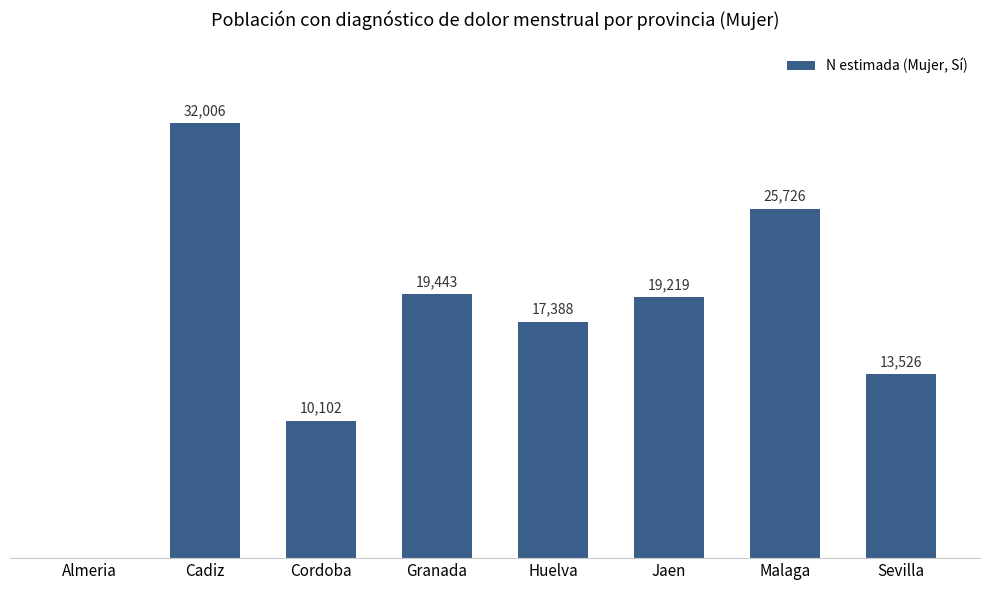

At which label does the data first exceed 19219?

Cadiz